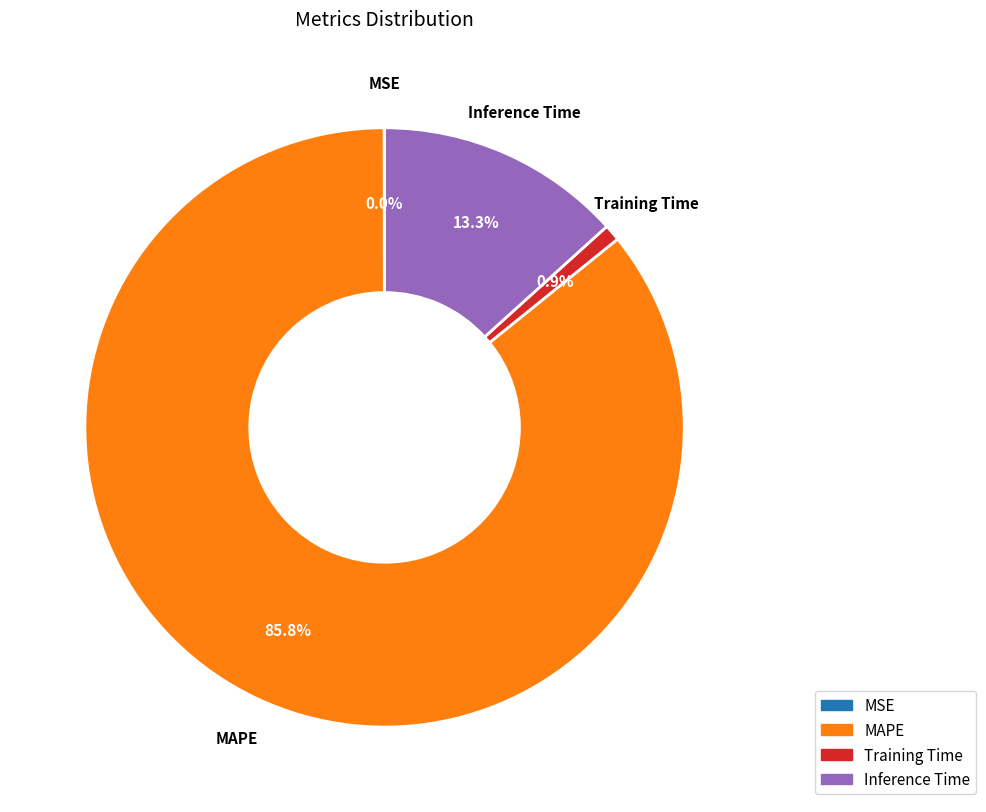

Which has a higher value, Training Time or MAPE?

MAPE